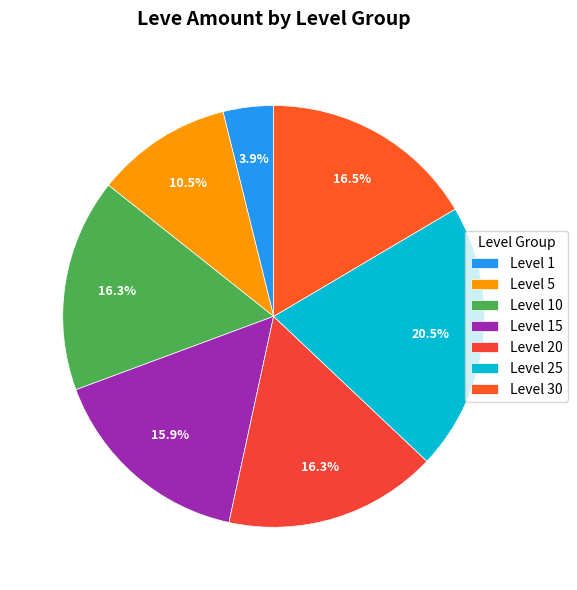

Is it true that Level 1 is 16% of the pie?

False